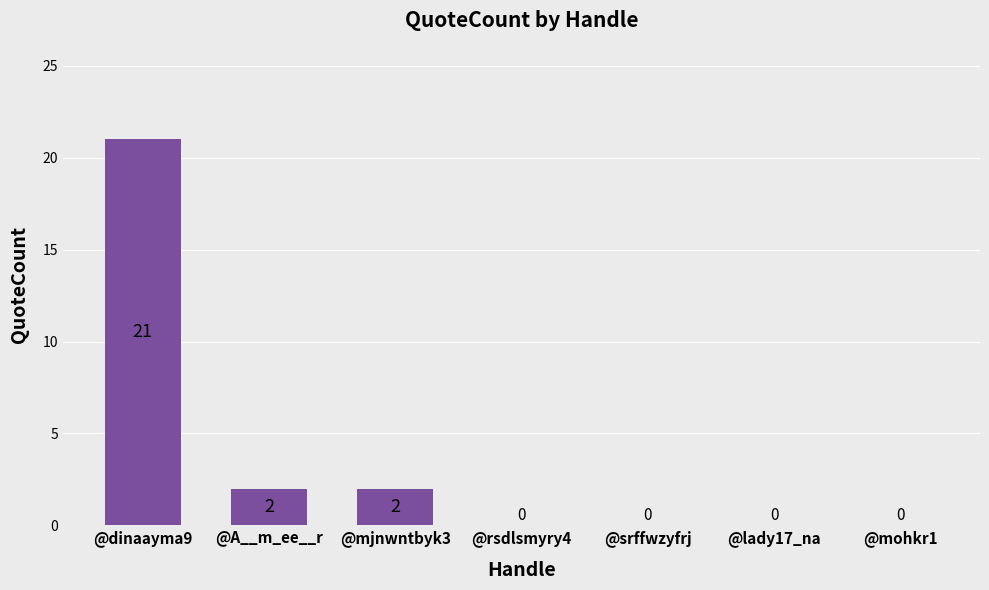

What is the sum of all values?

25